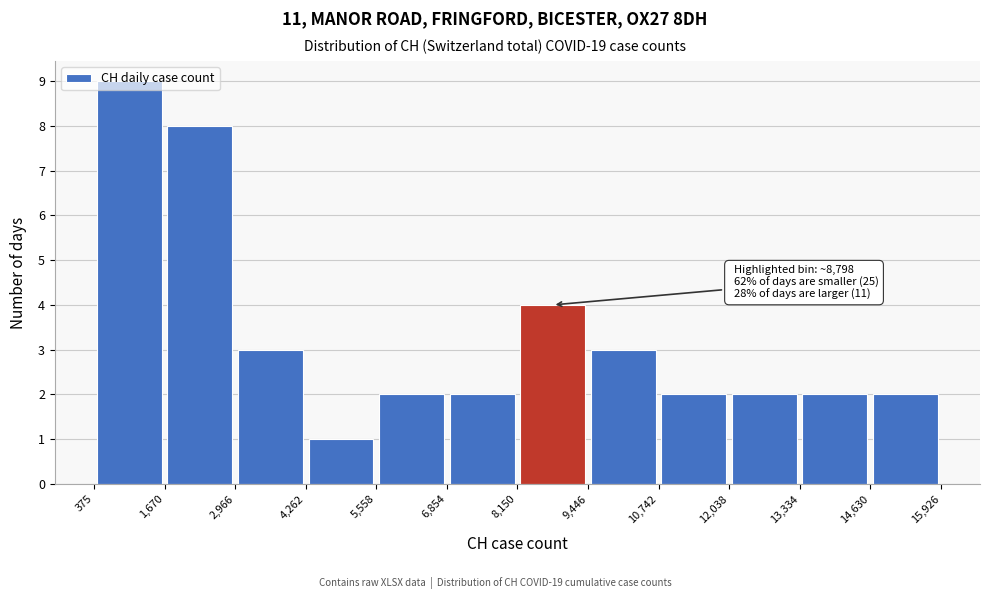

Over which range of the x-axis is the bar tallest?

375 to 1,670